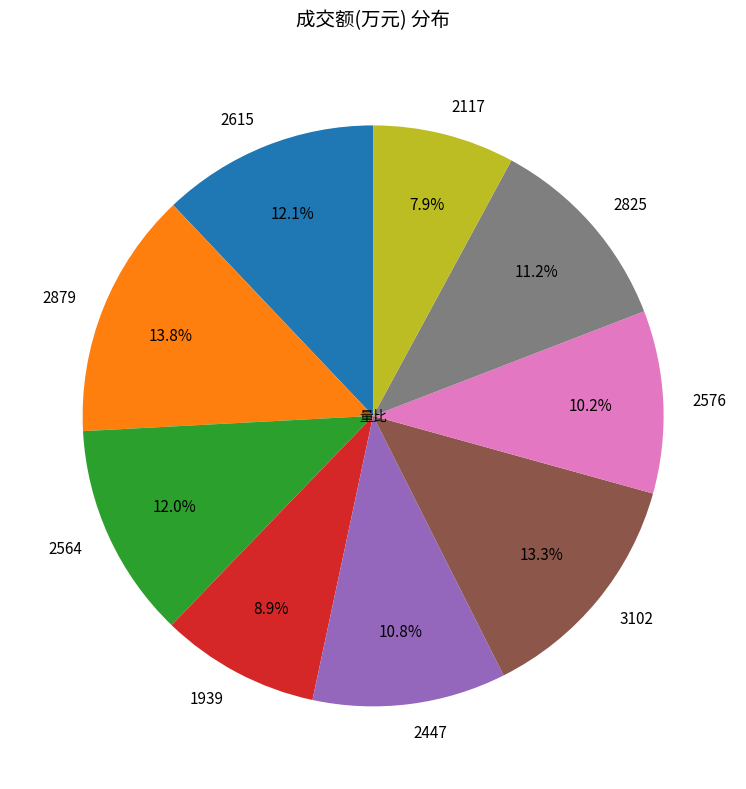

Which slice is the smallest?

2117